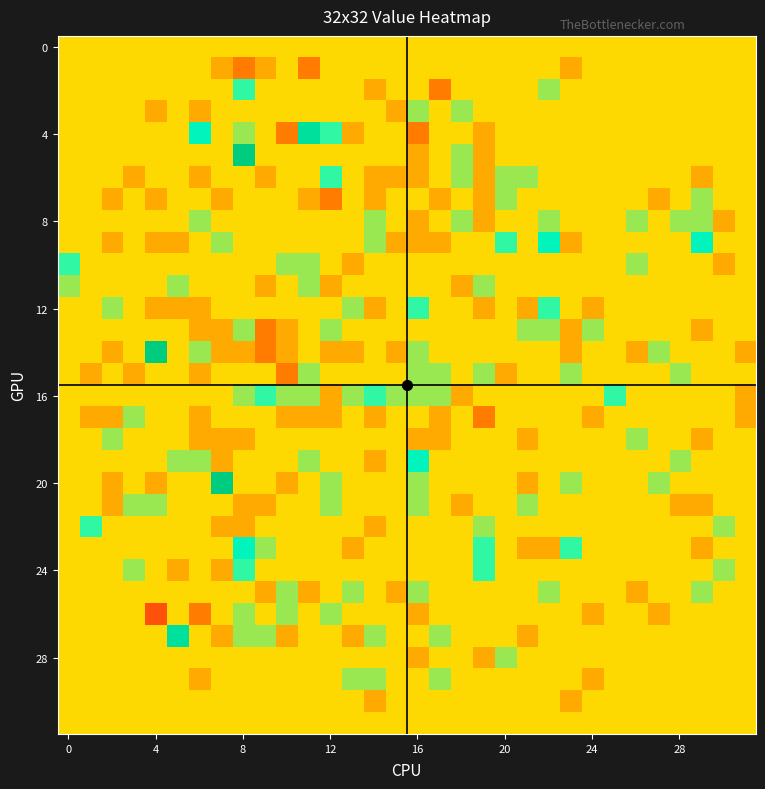

Count the number of categories in the chart.

32